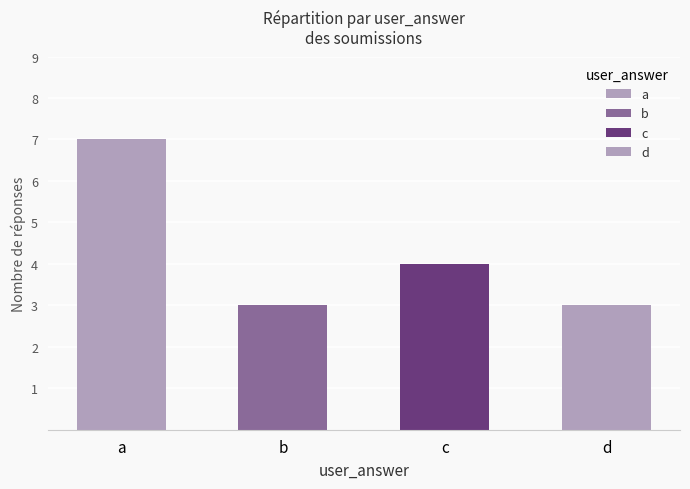

What is the difference between the values at c and b?

1